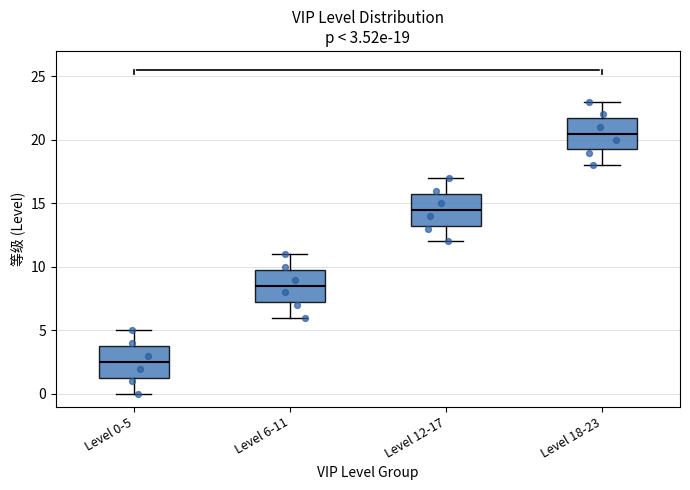

Which box's median line is the highest?

Level 18-23